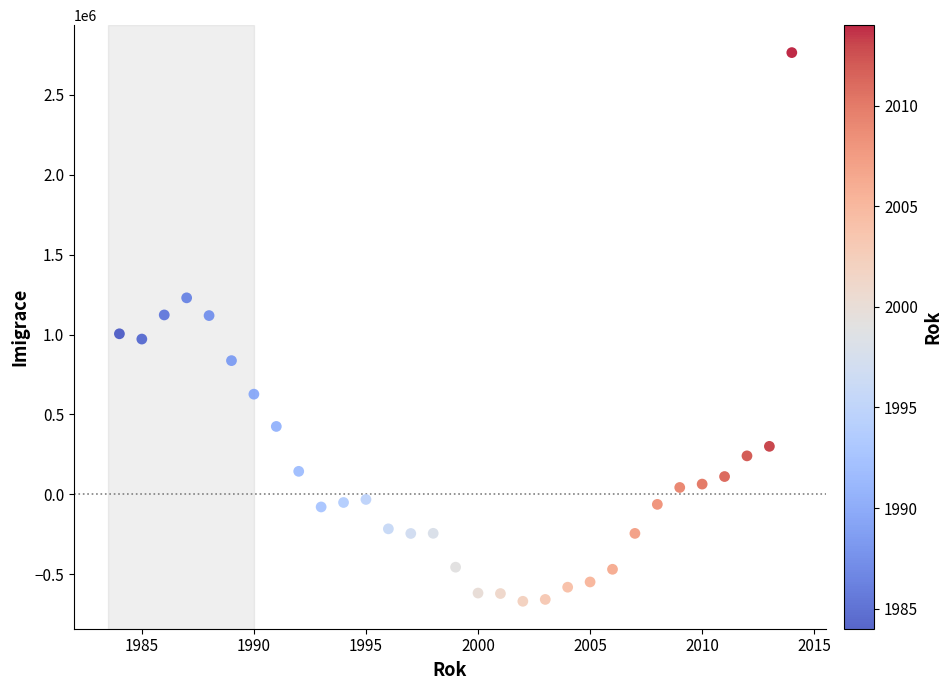

What is the range of Y values (max minus min)?

3434695